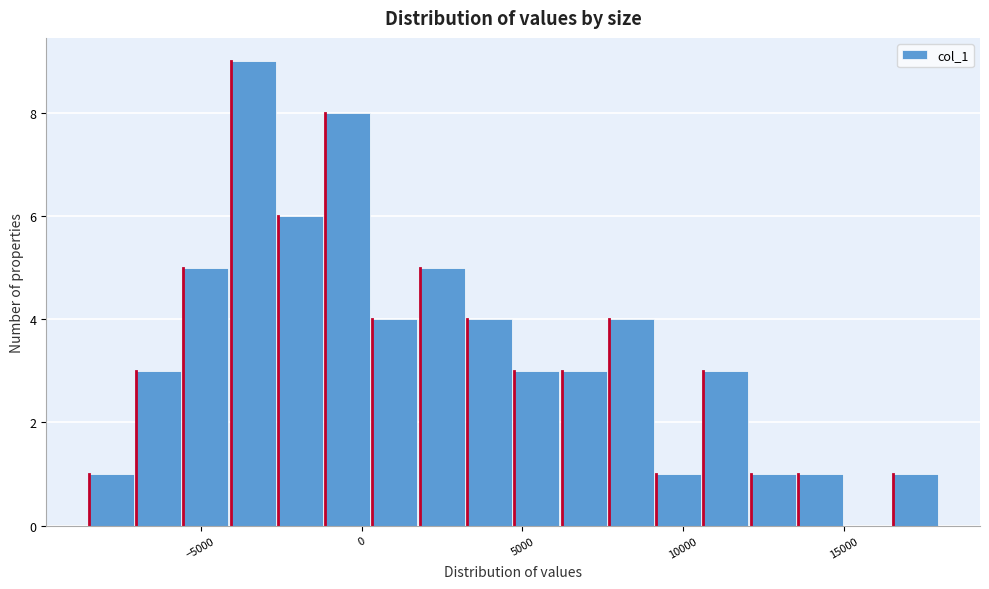

Around what value on the x-axis is the tallest bar? Give the approximate position of its centre, as read against the axis.

-3500